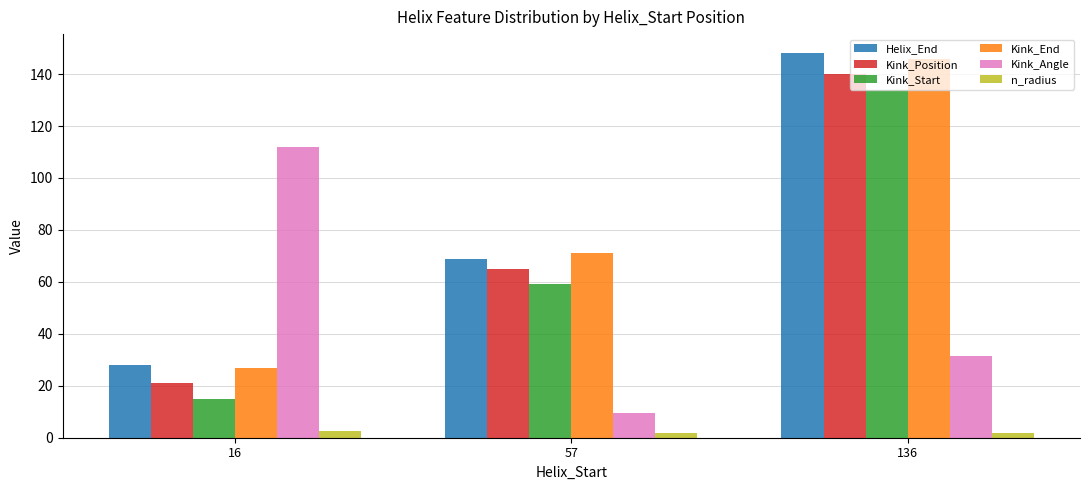

List the labels in order of Kink_Start value, smallest first.

16, 57, 136